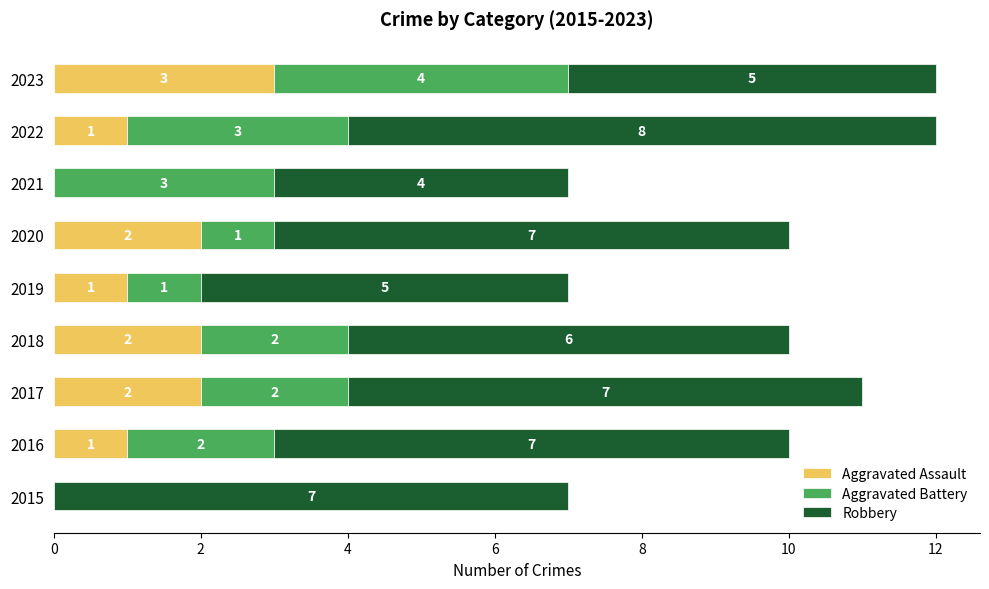

At which label does Aggravated Assault reach its peak?

2023